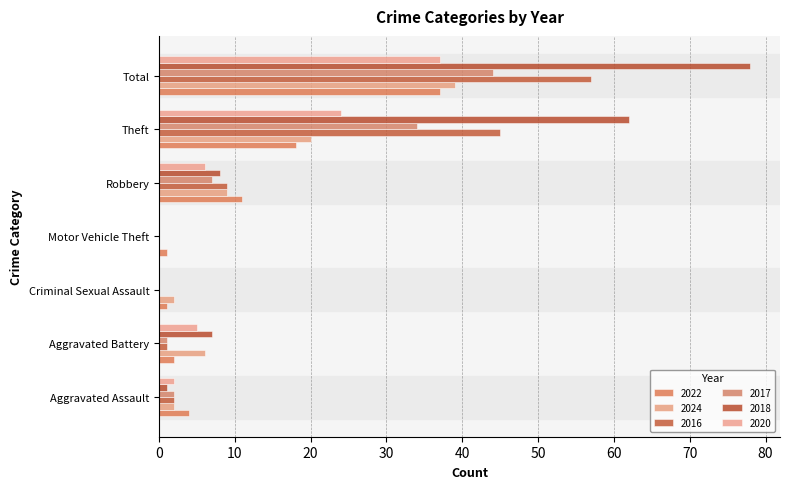

At which label does 2022 first exceed 4?

Robbery